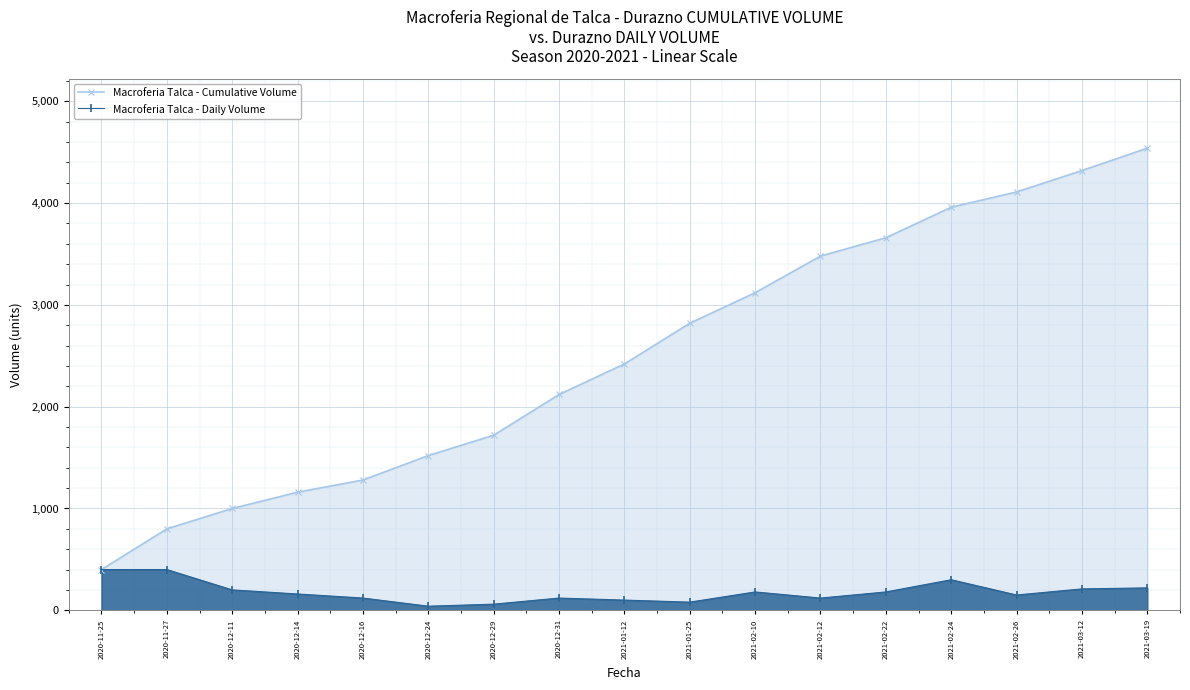

Which series has the largest total across all categories?

Macroferia Talca - Cumulative Volume